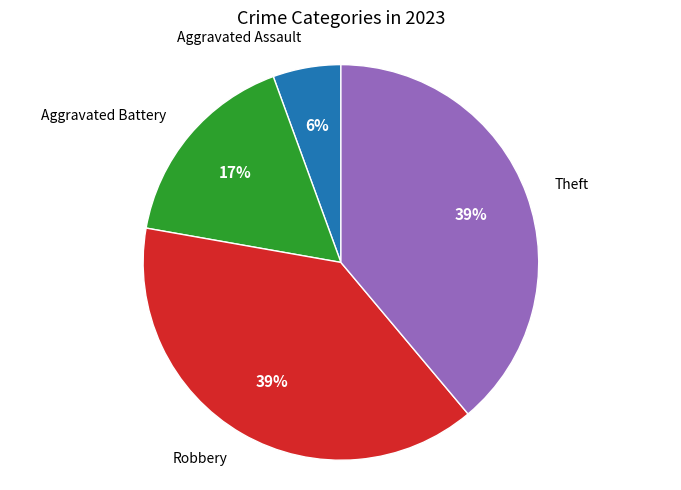

Is there a majority slice in this chart?

No